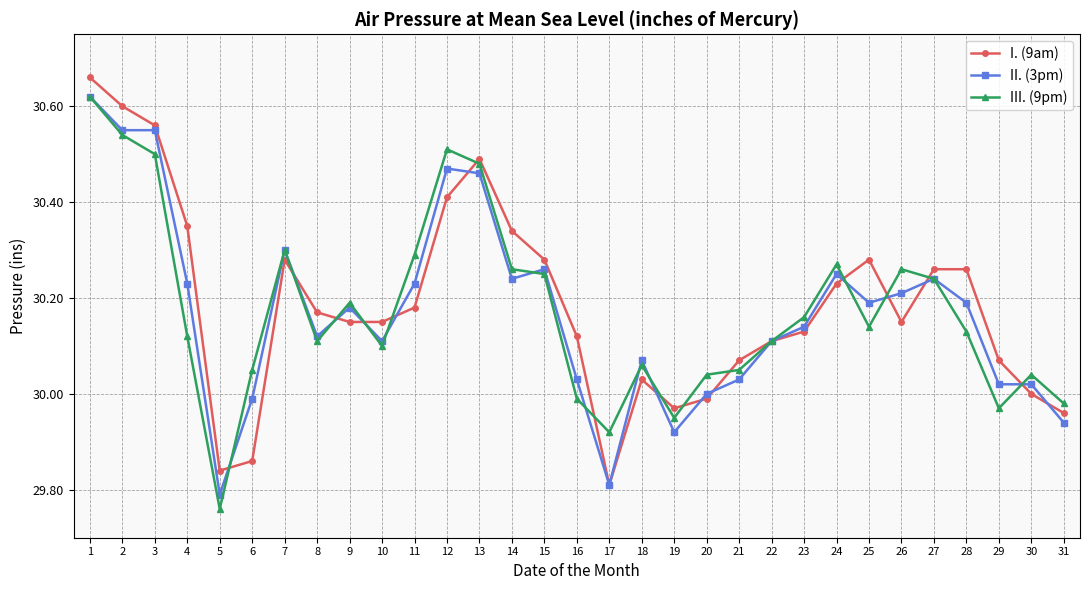

The III. (9pm) series shows 29.8 at 5. True or false?

True